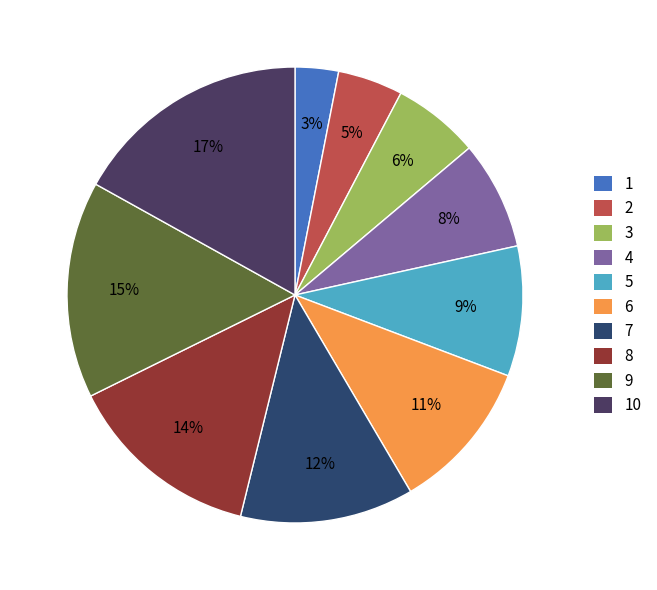

What is the smallest slice in the pie chart?

1